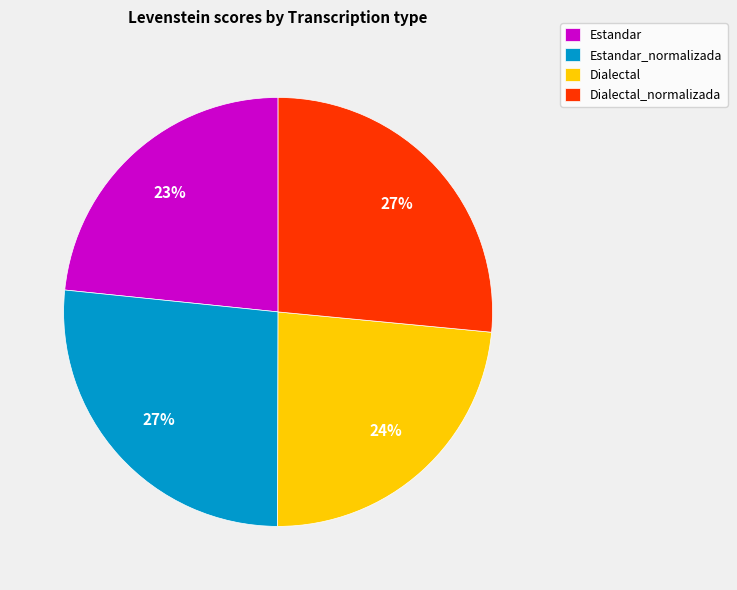

Is Estandar the majority of the pie?

No